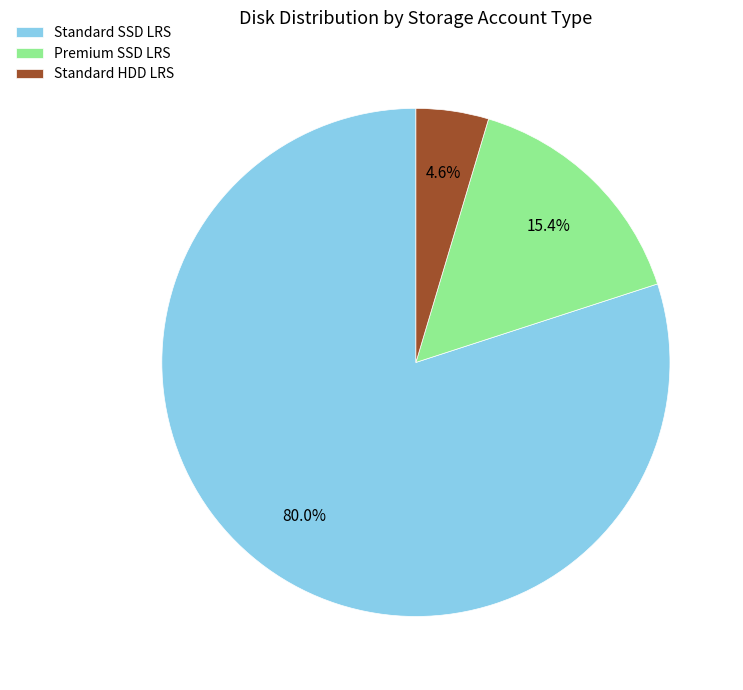

What is the smallest slice in the pie chart?

Standard HDD LRS